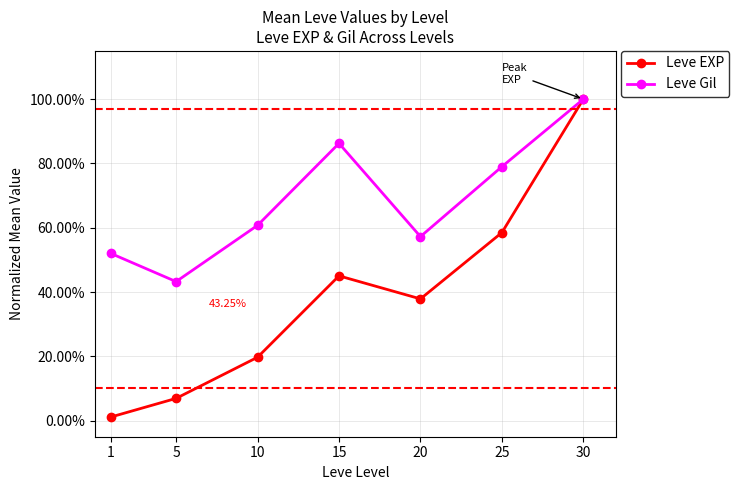

What is the sum of all Leve EXP values?

2.7